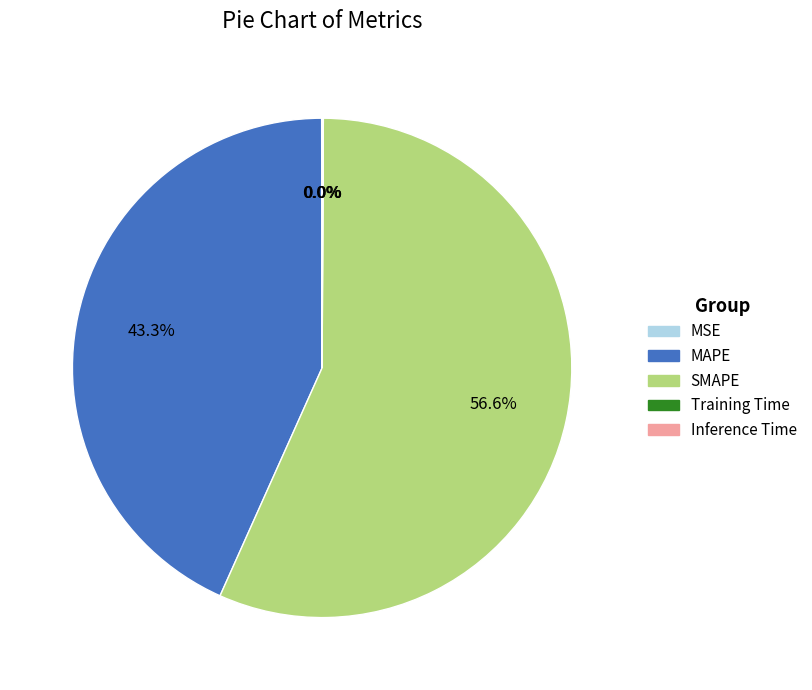

What percentage is NOT represented by MAPE?

56.7%